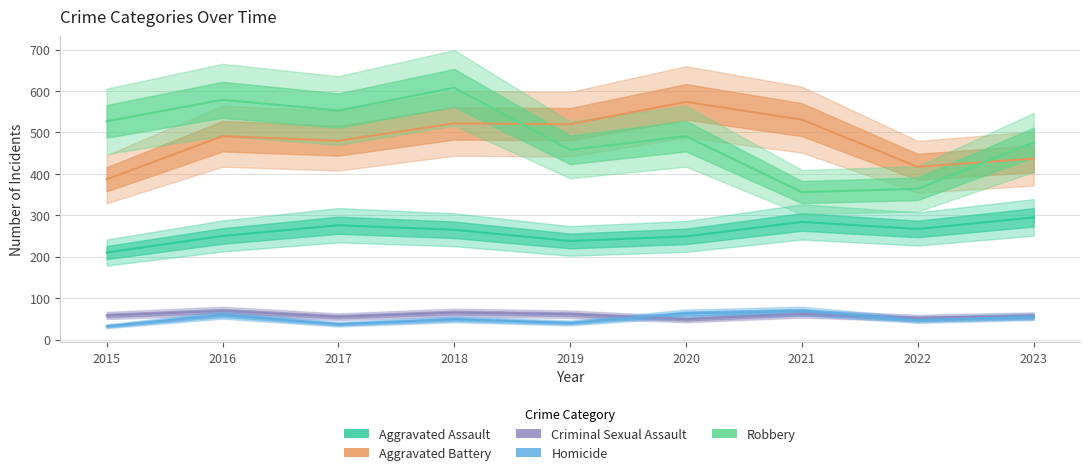

What is the difference between the Robbery values at 2020 and 2023?

15